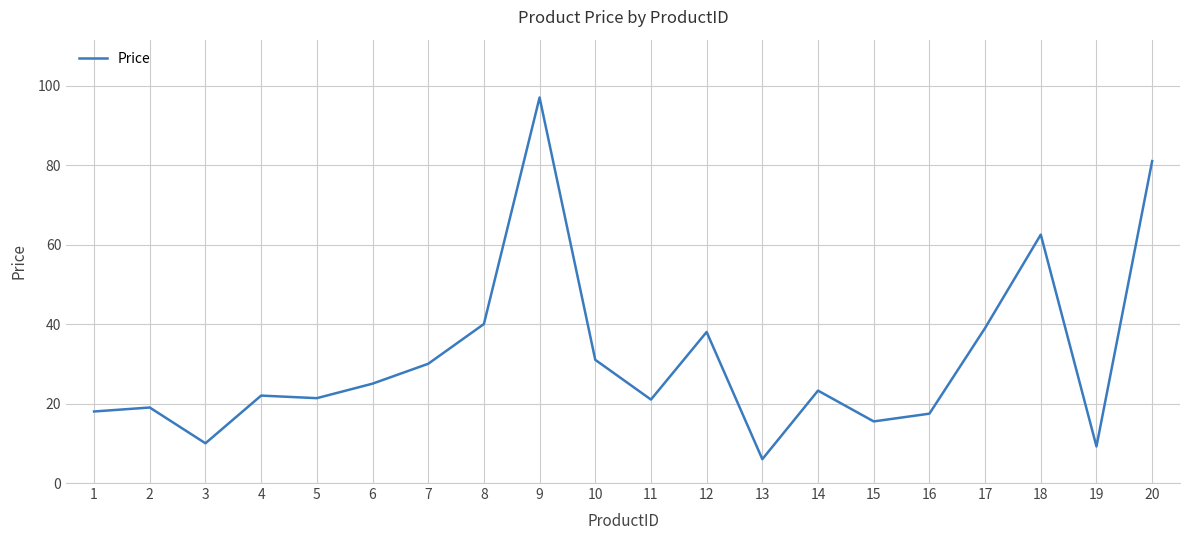

True or false: the data shows 12.0 at 14.

False